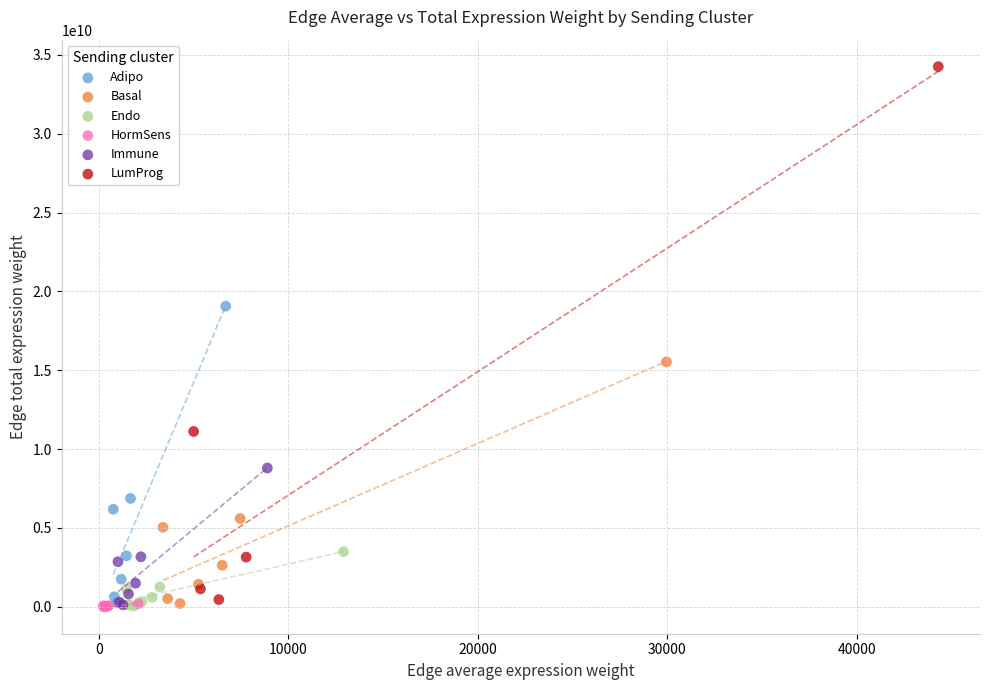

Which series has the widest spread of Y values?

LumProg